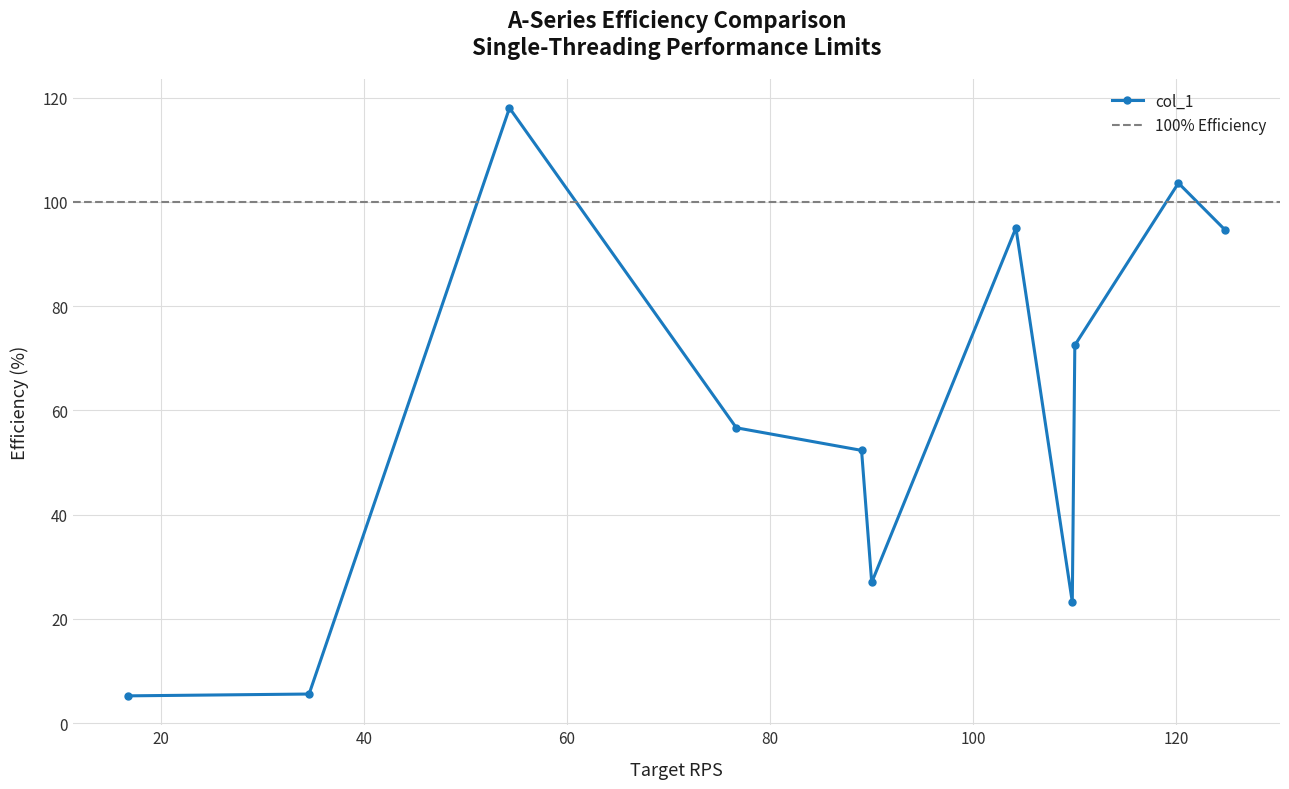

How many interior local valleys (lower than both neighbors) does the data have?

2